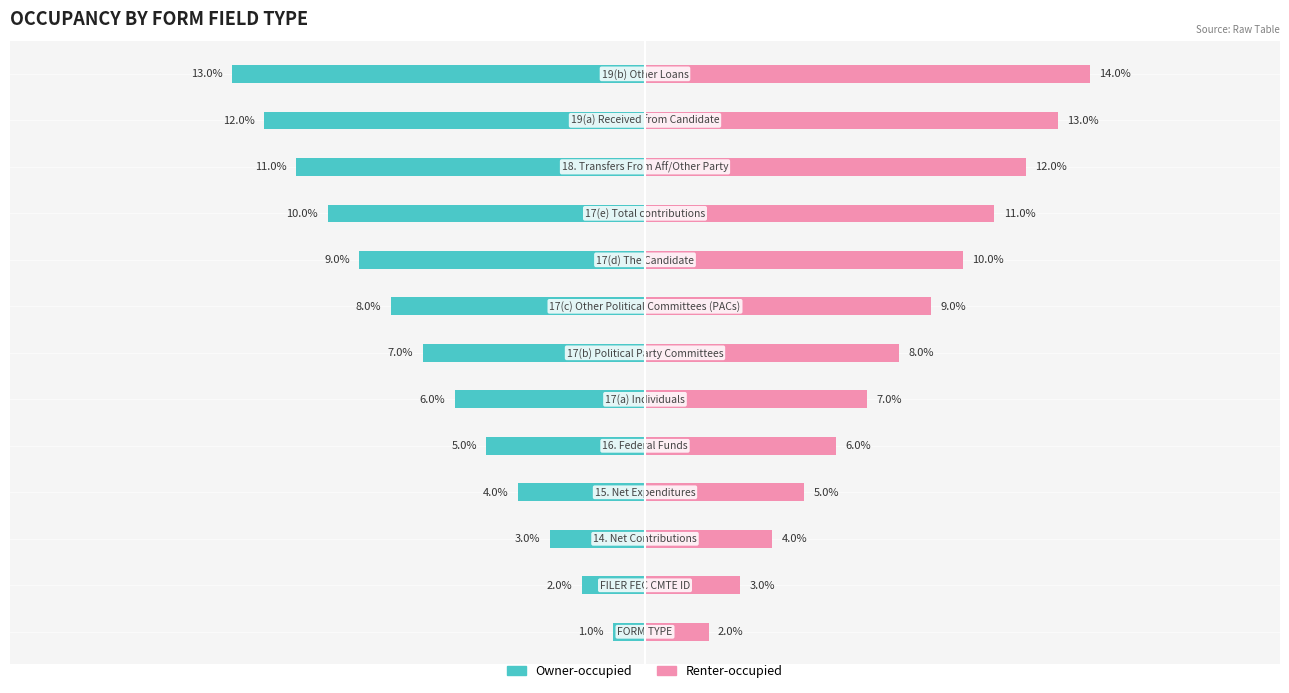

What is the difference between the highest and lowest values at 3?

9